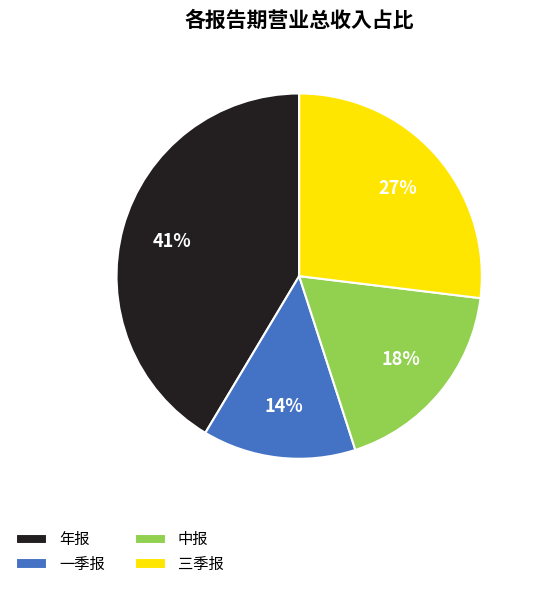

True or false: 年报 accounts for 14% of the total.

False